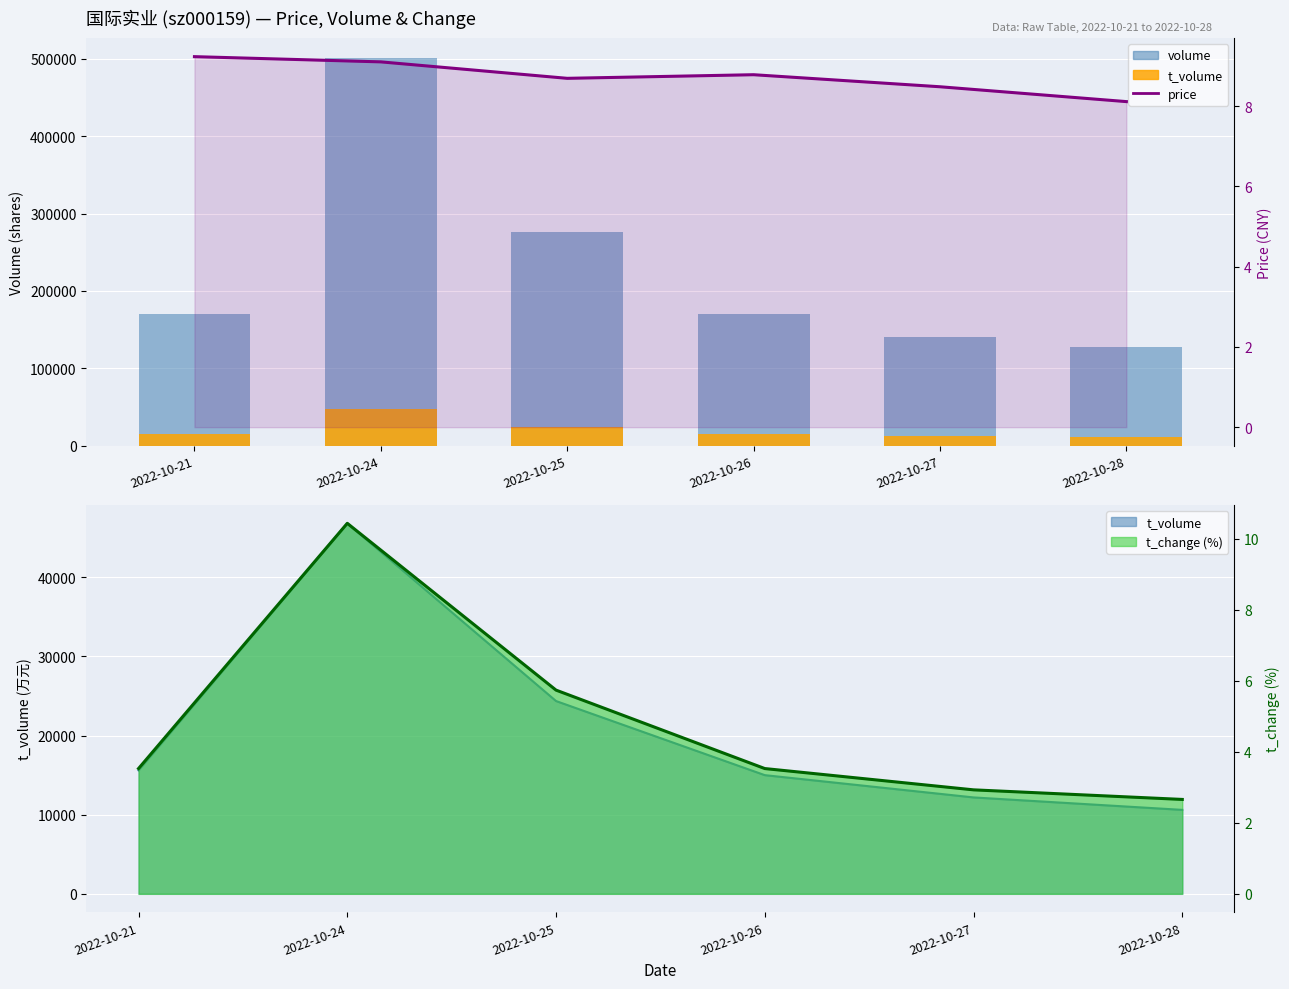

Which series has the largest range (max minus min)?

volume